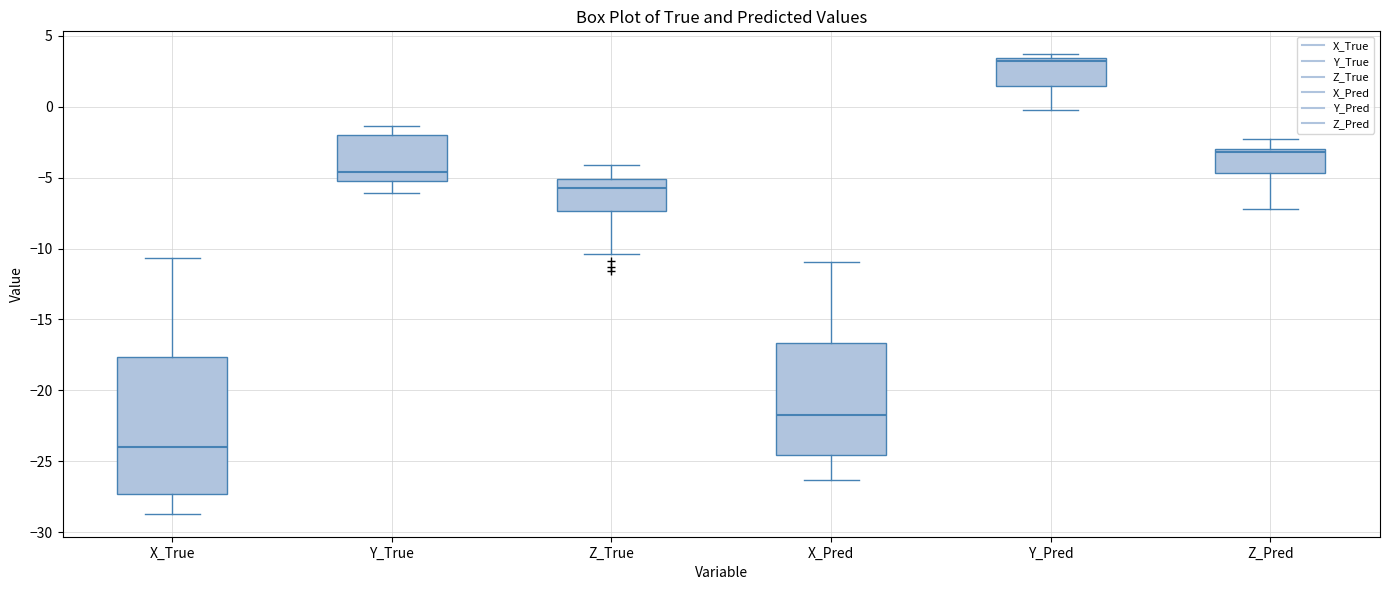

Reading left to right, transcribe this box plot: for each box, give where its median line is, the range the box spans, and where its two whiskers end, as read against the y-axis. The values are not printed on the chart, so give them approximately, as read against the axis.

X_True: median -24.0, box -27.5 to -17.5, whiskers -28.5 to -10.5
Y_True: median -4.5, box -5.0 to -2.0, whiskers -6.0 to -1.5
Z_True: median -5.5, box -7.5 to -5.0, whiskers -10.5 to -4.0
X_Pred: median -21.5, box -24.5 to -16.5, whiskers -26.5 to -11.0
Y_Pred: median 3.0, box 1.5 to 3.5, whiskers 0.0 to 3.5 (just above the box's upper edge)
Z_Pred: median -3.0 (just below the box's upper edge), box -4.5 to -3.0, whiskers -7.0 to -2.5